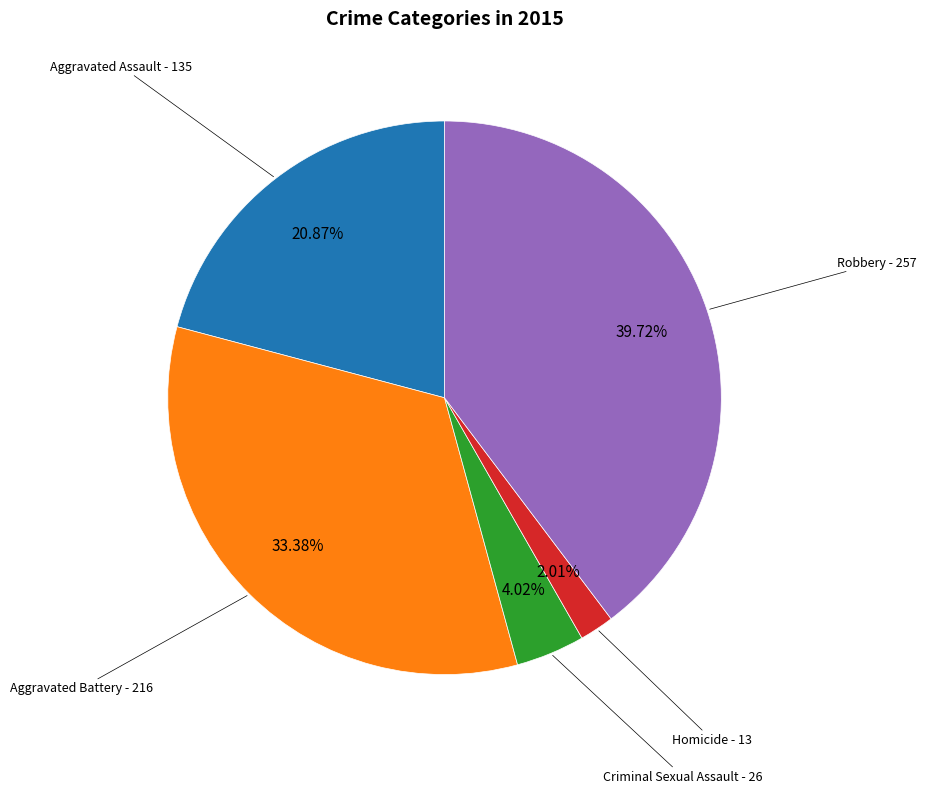

To the nearest percent, what is the difference between the largest and smallest slice percentages?

38%